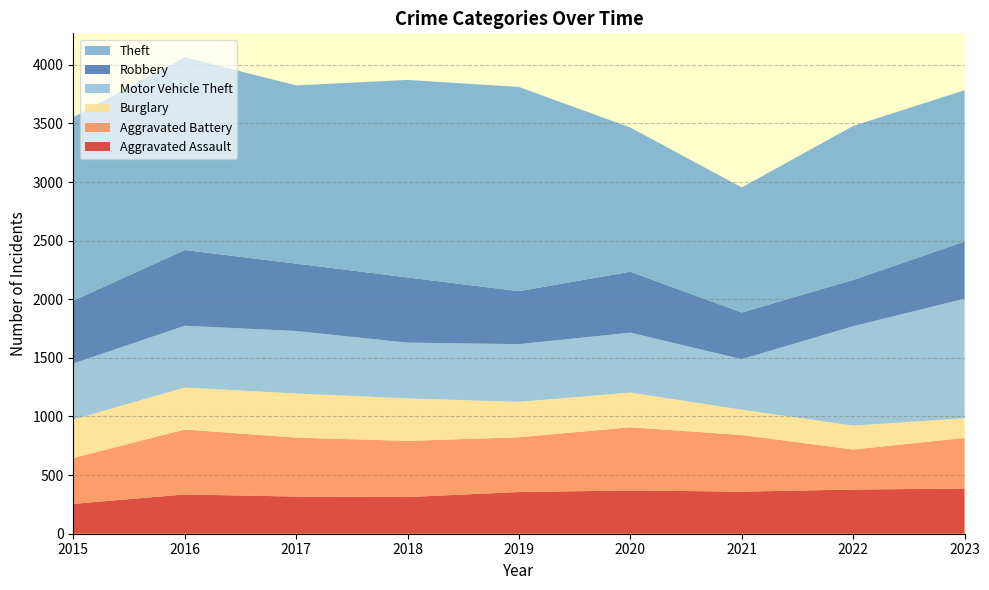

Reading left to right, what are all the values shown in this chart?

Aggravated Assault: 2015=255	2016=335	2017=317	2018=313	2019=356	2020=369	2021=359	2022=377	2023=385
Aggravated Battery: 2015=391	2016=554	2017=503	2018=479	2019=467	2020=539	2021=483	2022=341	2023=432
Burglary: 2015=328	2016=358	2017=376	2018=362	2019=302	2020=296	2021=216	2022=204	2023=168
Motor Vehicle Theft: 2015=478	2016=527	2017=533	2018=476	2019=492	2020=511	2021=431	2022=848	2023=1020
Robbery: 2015=536	2016=646	2017=575	2018=556	2019=452	2020=520	2021=398	2022=395	2023=487
Theft: 2015=1565	2016=1645	2017=1520	2018=1685	2019=1742	2020=1230	2021=1067	2022=1313	2023=1291